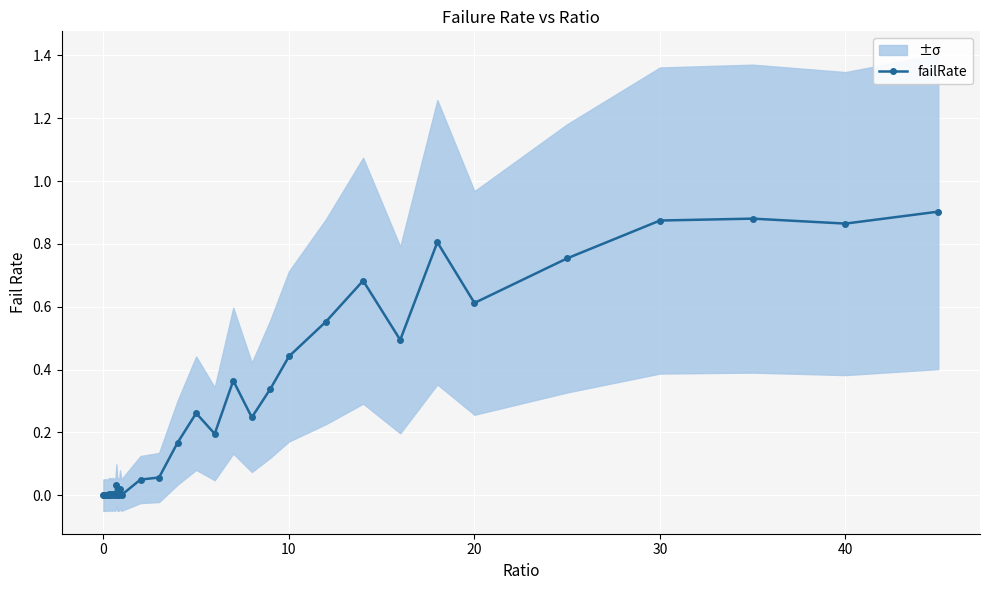

Reading left to right, what are all the values shown in this chart?

0.0	0.0	0.0	0.0	0.0	0.0	0.0	0.0	0.0	0.0	0.0	0.0	0.0	0.0	0.0	0.0	0.0	0.0	0.0	0.0	0.0	0.0	0.1	0.2	0.3	0.2	0.4	0.2	0.3	0.4	0.6	0.7	0.5	0.8	0.6	0.8	0.9	0.9	0.9	0.9